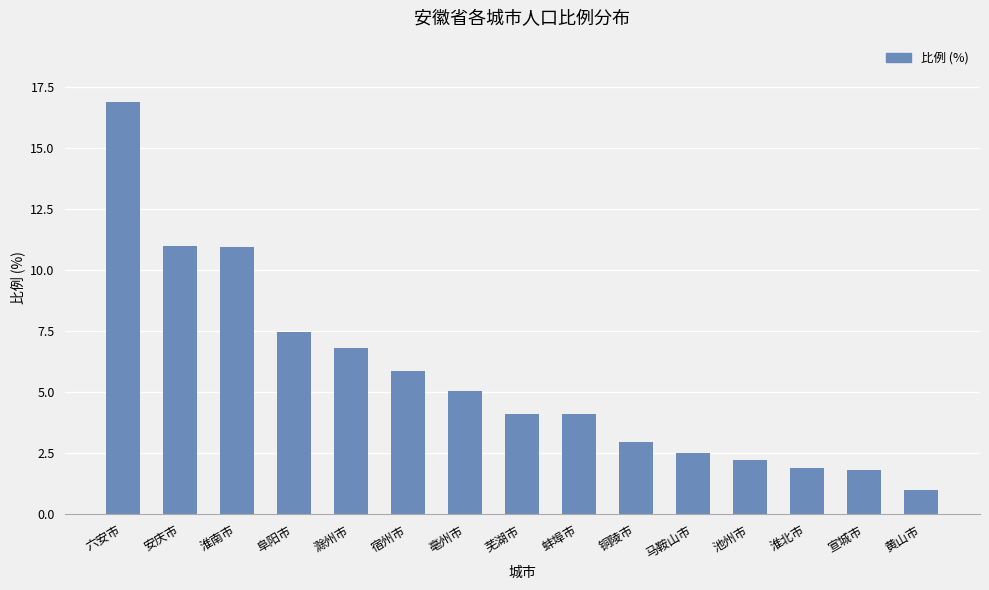

How many data points are above 4?

9